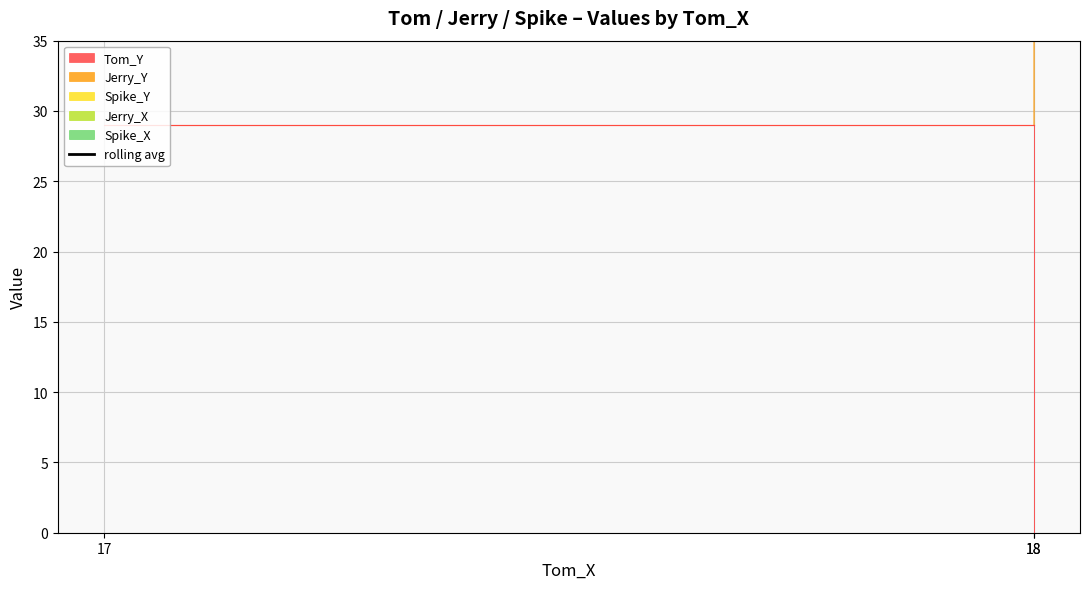

What is the maximum value shown in the chart?

86